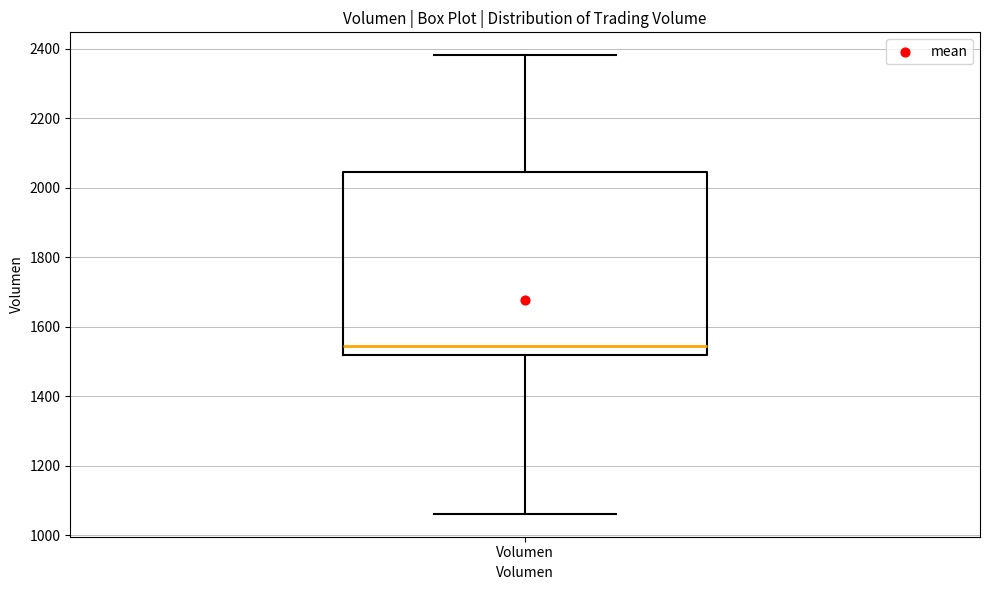

Where does the median line of the box for Volumen sit on the y-axis? The values are not printed on the chart, so give them approximately, as read against the axis.

1540